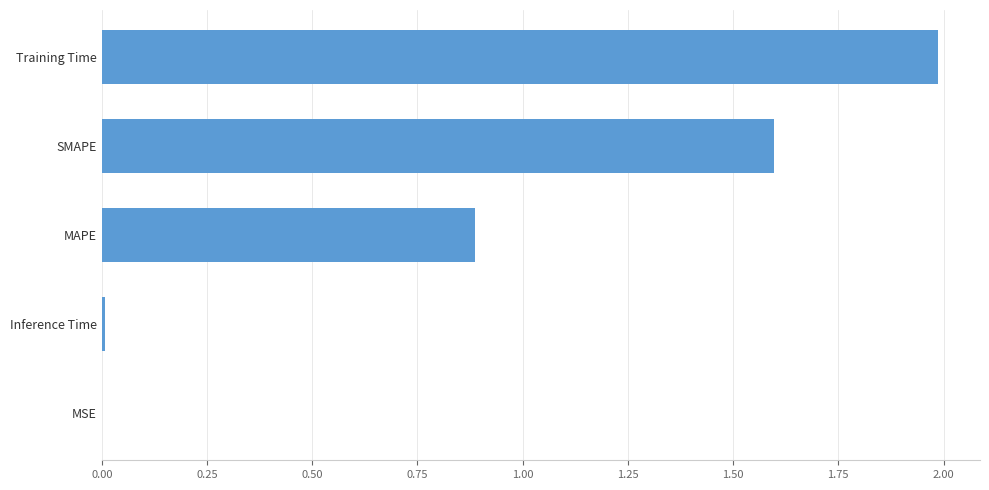

What is the sum of all values?

4.5